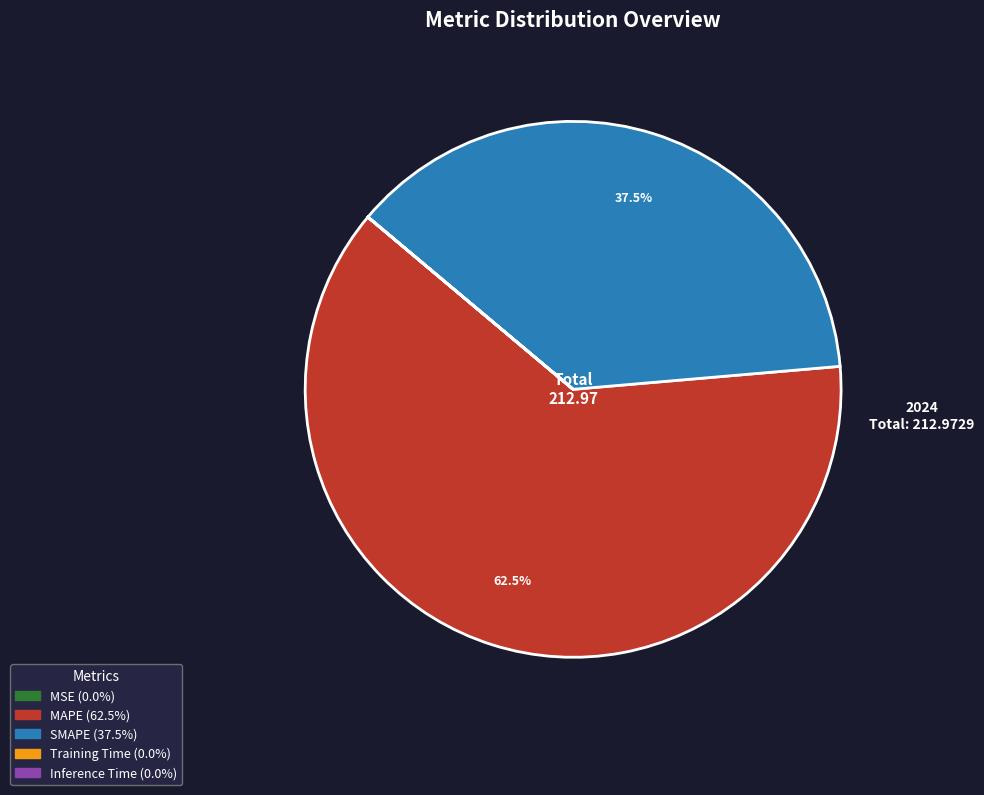

What is the total percentage of MAPE and SMAPE?

100.0%